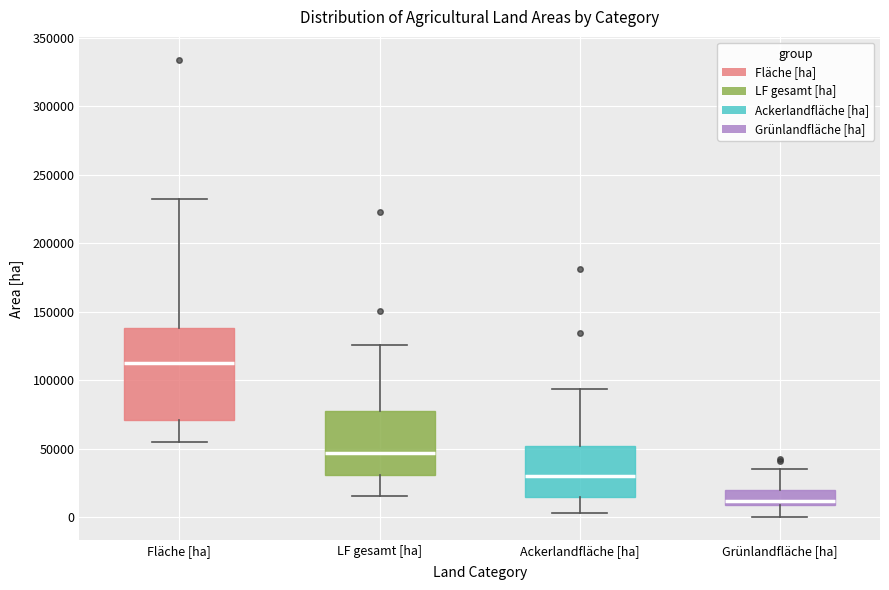

Reading left to right, read every box against the y-axis: the position of its median line, the range the box covers, and the ends of its whiskers. The values are not printed on the chart, so give them approximately, as read against the axis.

Fläche [ha]: median 110000, box 70000 to 140000, whiskers 55000 to 230000
LF gesamt [ha]: median 45000, box 30000 to 75000, whiskers 15000 to 125000
Ackerlandfläche [ha]: median 30000, box 15000 to 50000, whiskers 5000 to 95000
Grünlandfläche [ha]: median 10000 (just above the box's lower edge), box 10000 to 20000, whiskers 0 to 35000